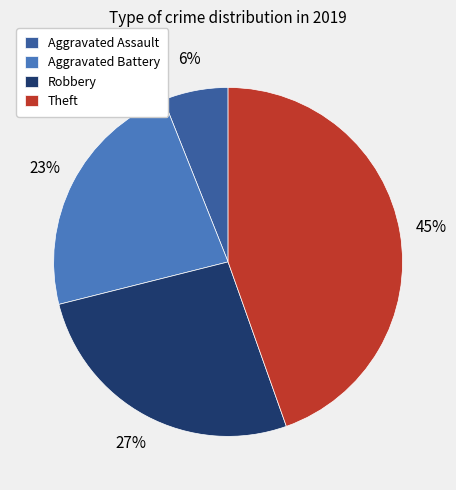

Is it true that Robbery is 19% of the pie?

False